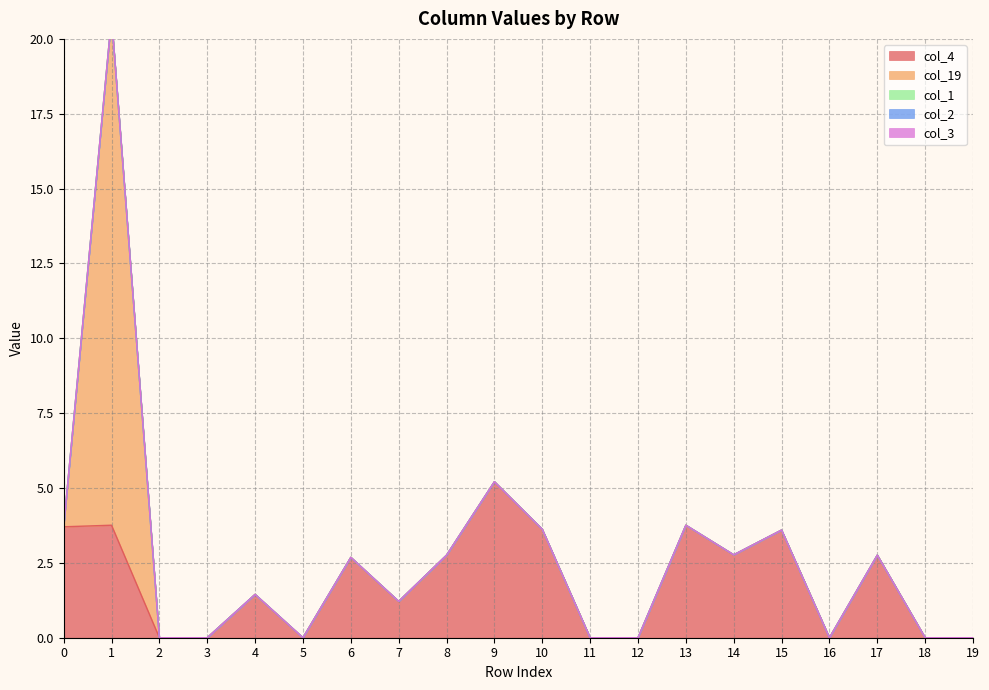

Reading left to right, transcribe all the data shown in this chart.

col_4: 0=3.7	1=3.8	2=0.0	3=0.0	4=1.4	5=0.0	6=2.7	7=1.2	8=2.8	9=5.2	10=3.6	11=0.0	12=0.0	13=3.8	14=2.8	15=3.6	16=0.0	17=2.8	18=0.0	19=0.0
col_19: 0=0.0	1=17.0	2=0.0	3=0.0	4=0.0	5=0.0	6=0.0	7=0.0	8=0.0	9=0.0	10=0.0	11=0.0	12=0.0	13=0.0	14=0.0	15=0.0	16=0.0	17=0.0	18=0.0	19=0.0
col_1: 0=0.0	1=0.0	2=0.0	3=0.0	4=0.0	5=0.0	6=0.0	7=0.0	8=0.0	9=0.0	10=0.0	11=0.0	12=0.0	13=0.0	14=0.0	15=0.0	16=0.0	17=0.0	18=0.0	19=0.0
col_2: 0=0.0	1=0.0	2=0.0	3=0.0	4=0.0	5=0.0	6=0.0	7=0.0	8=0.0	9=0.0	10=0.0	11=0.0	12=0.0	13=0.0	14=0.0	15=0.0	16=0.0	17=0.0	18=0.0	19=0.0
col_3: 0=0.0	1=0.0	2=0.0	3=0.0	4=0.0	5=0.0	6=0.0	7=0.0	8=0.0	9=0.0	10=0.0	11=0.0	12=0.0	13=0.0	14=0.0	15=0.0	16=0.0	17=0.0	18=0.0	19=0.0